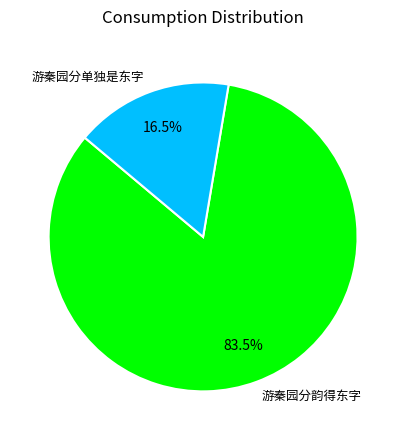

Rank the categories by value from highest to lowest.

游秦园分韵得东字, 游秦园分单独是东字